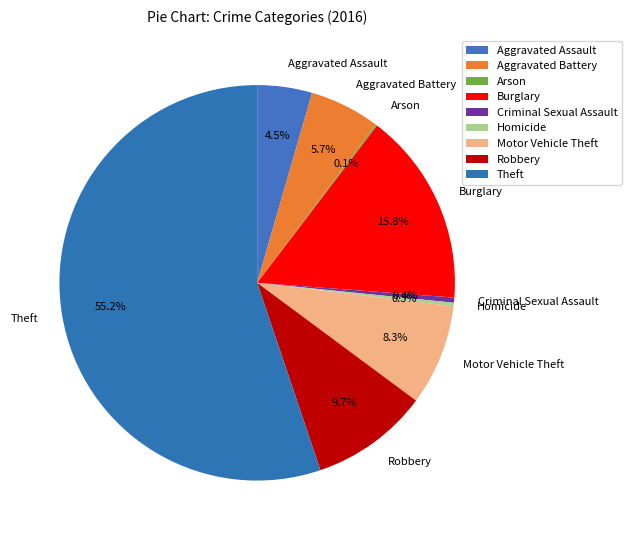

Between Theft and Aggravated Battery, which is larger?

Theft